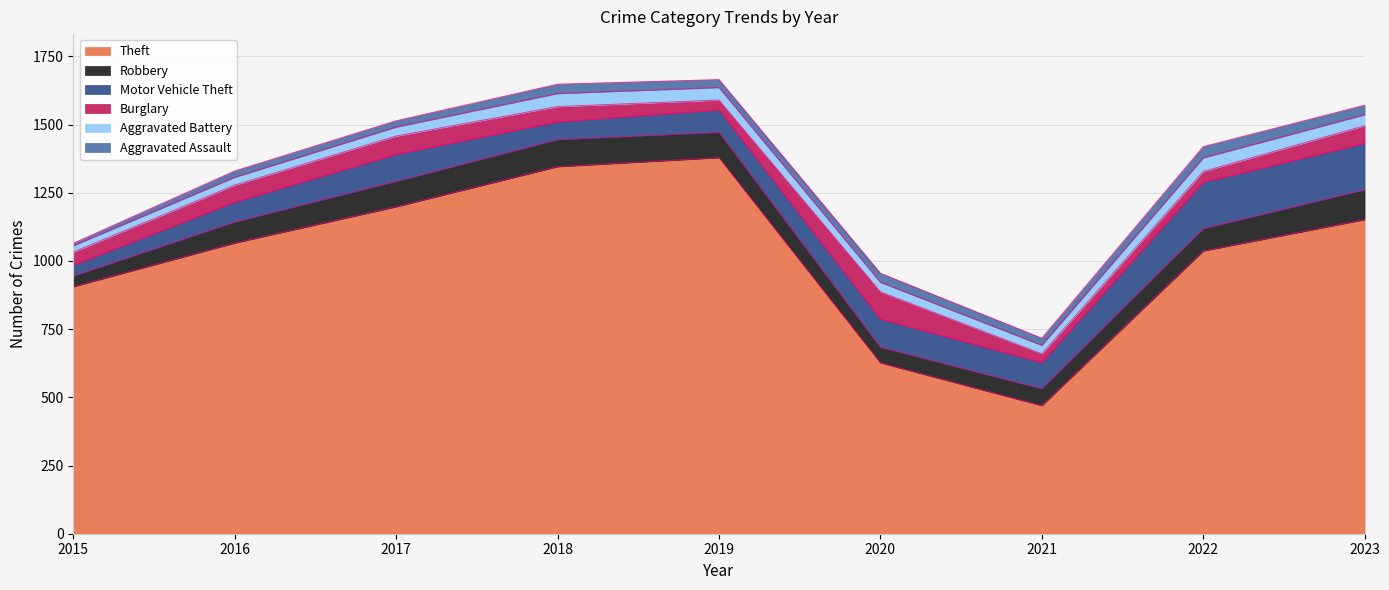

What value does the Robbery series have at 2022, to the nearest 5?

80